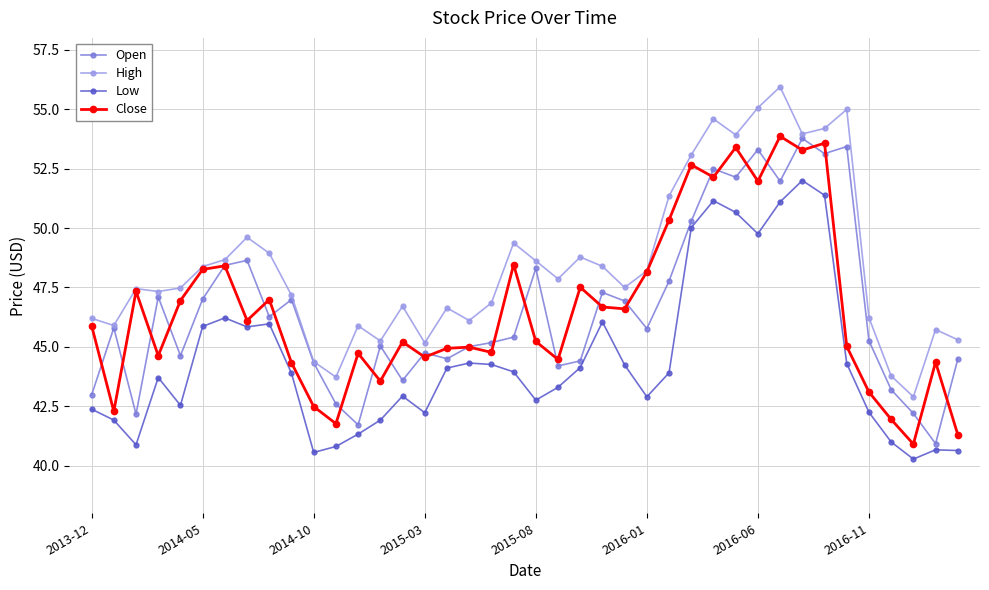

True or false: High has more than 0 interior local peaks.

True